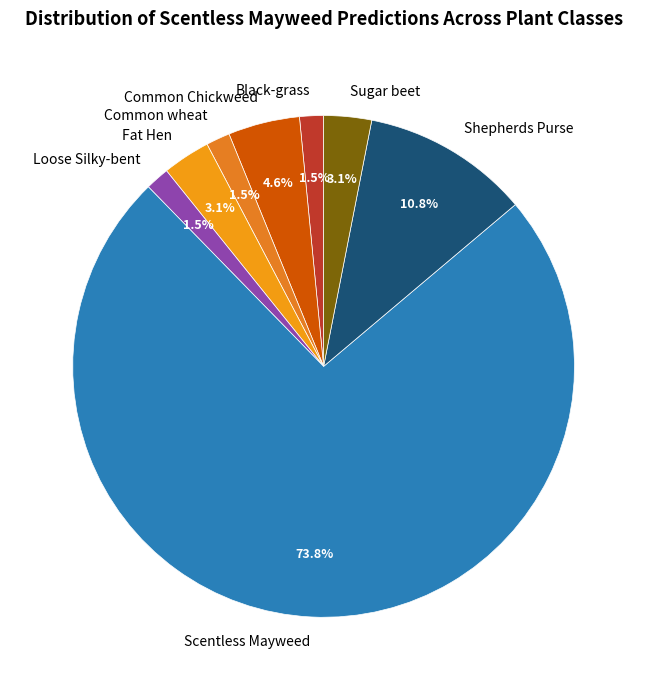

To the nearest percent, what is the difference between the largest and smallest slice percentages?

72%